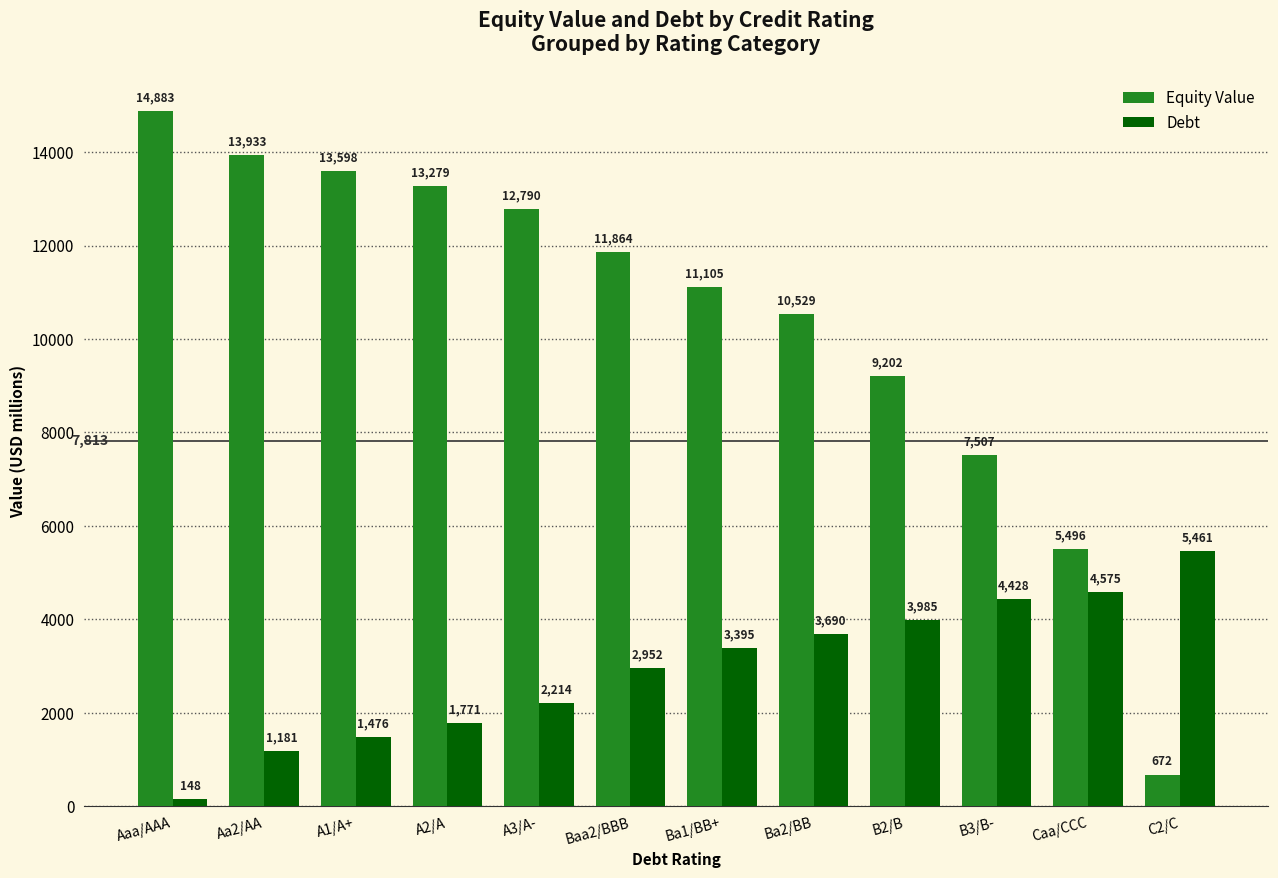

Which category has the highest value in the Equity Value series?

Aaa/AAA